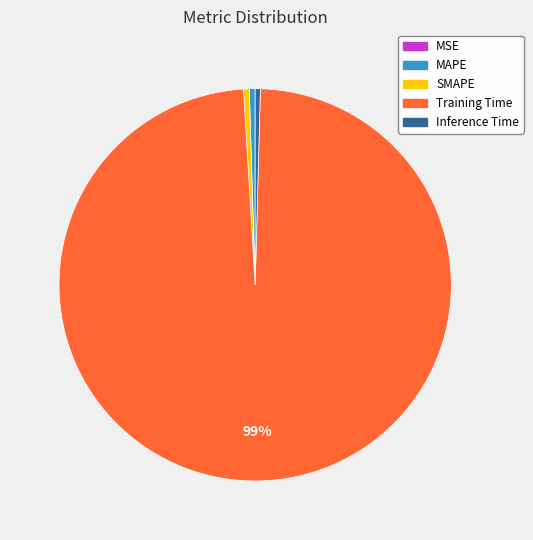

Combined, do MAPE and Inference Time account for over 50%?

No